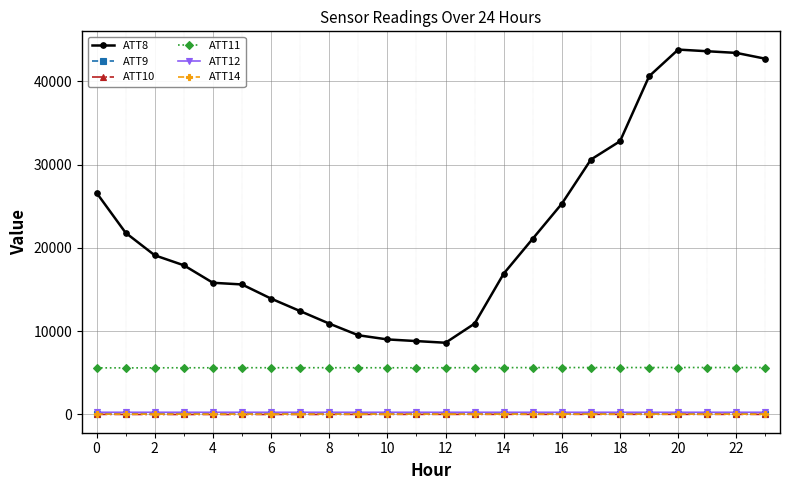

What are all the series names shown in the legend?

ATT8, ATT9, ATT10, ATT11, ATT12, ATT14